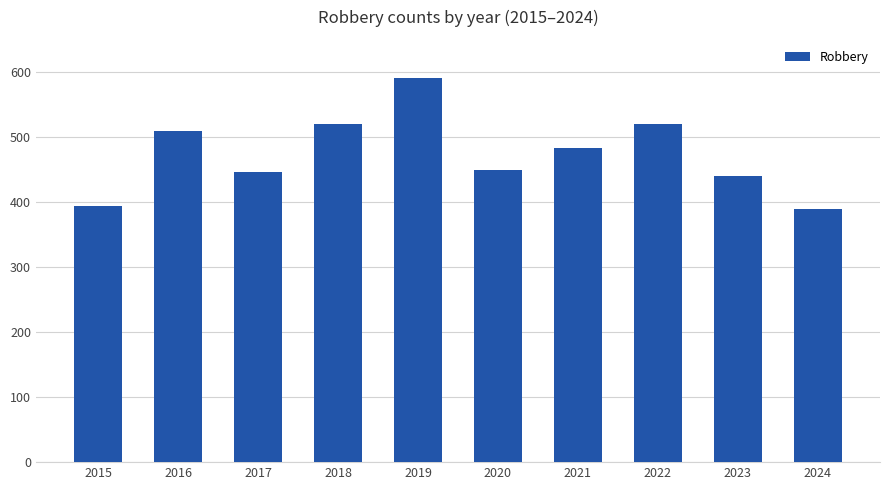

What is the difference between the maximum and minimum values?

201